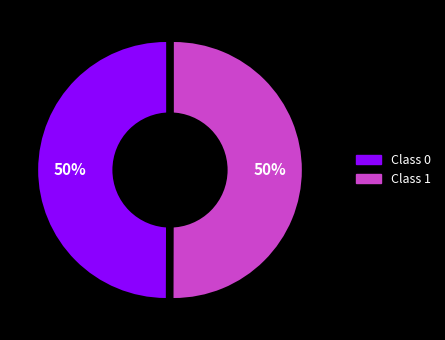

Rank the categories by value from lowest to highest.

0, 1